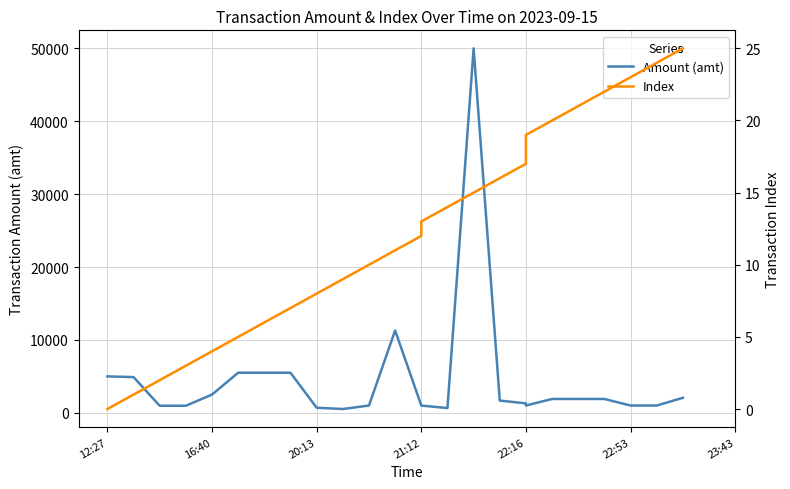

What is the sum of all Amount (amt) values?

111859.5